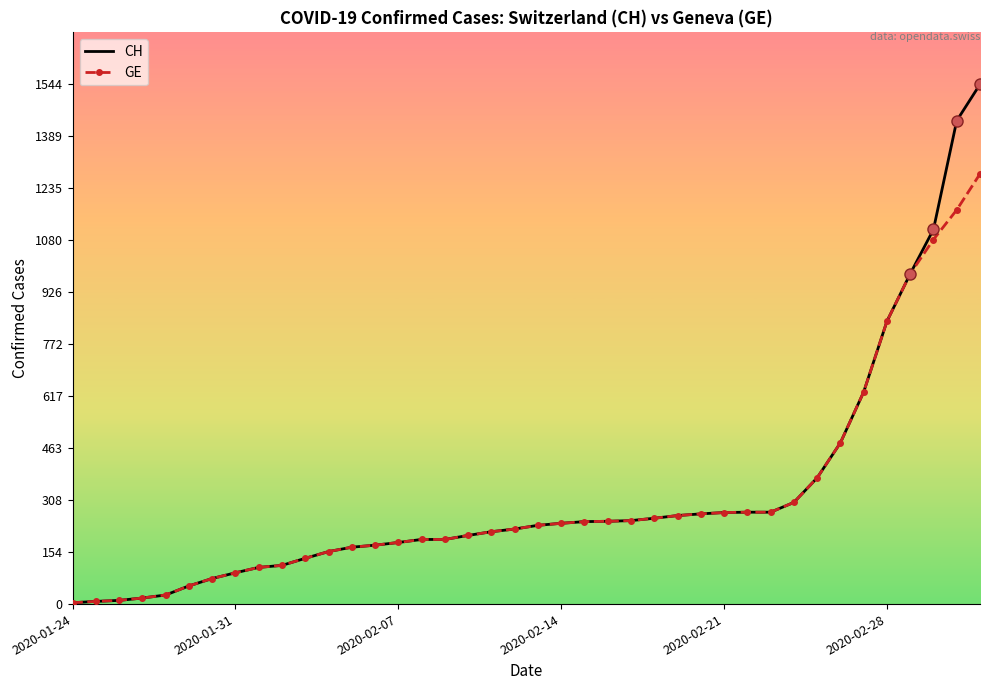

How many series are shown in this chart?

2